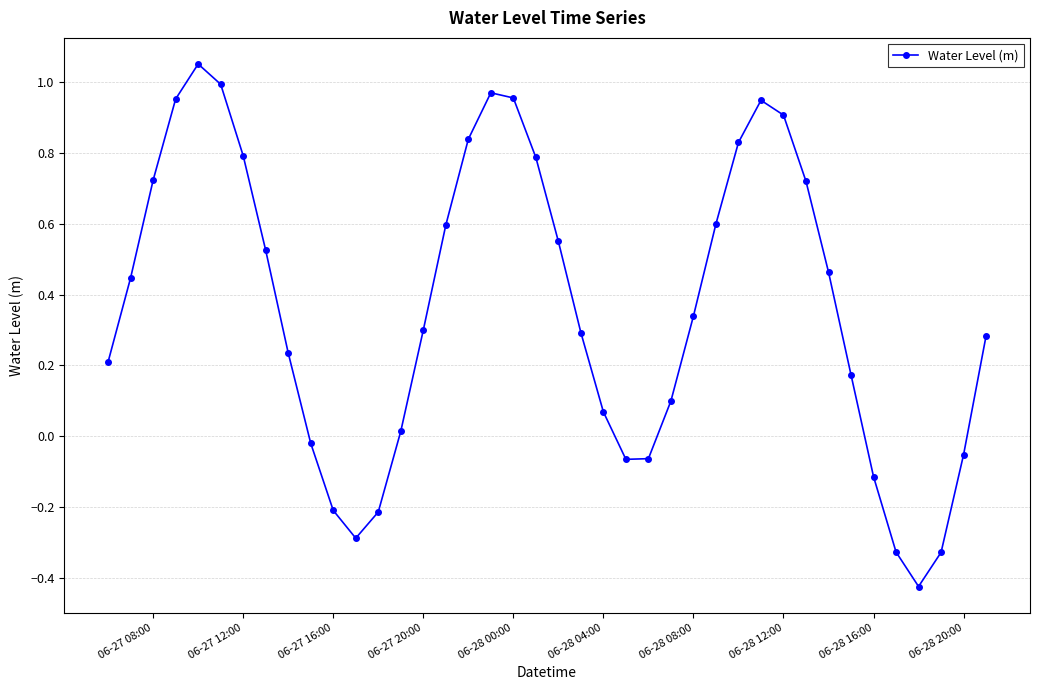

How many series are shown in this chart?

1